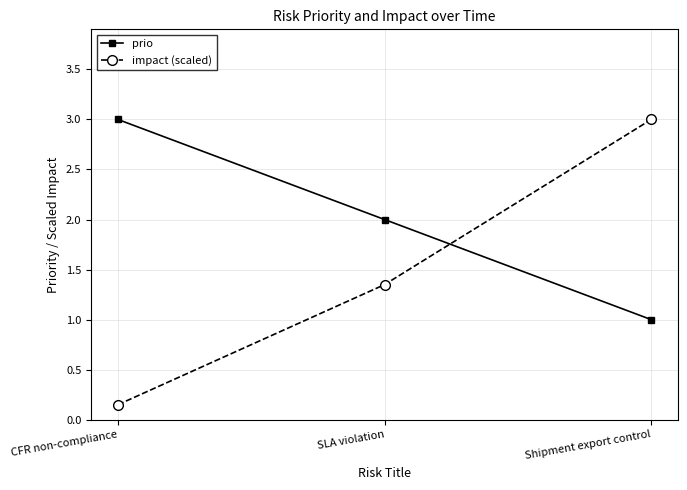

How many values in the impact (scaled) series exceed 1?

2